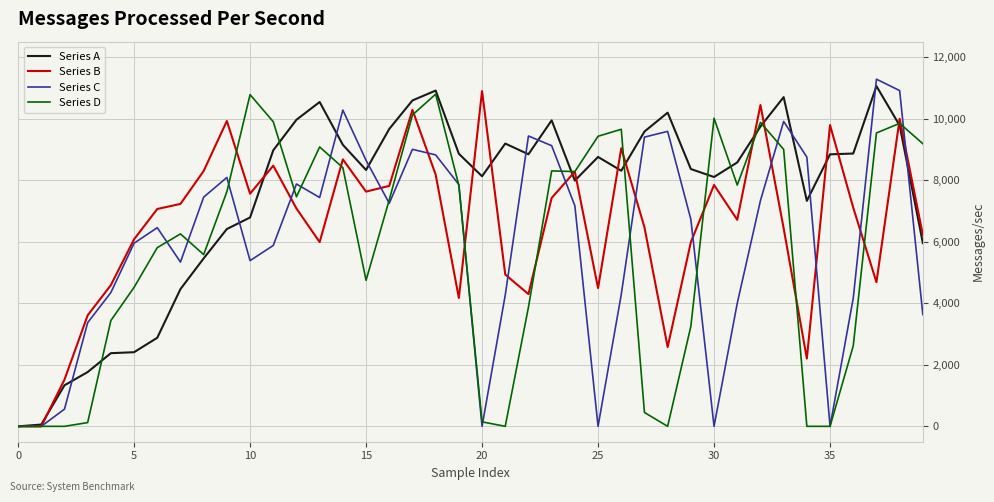

What is the maximum value shown in the chart?

11281